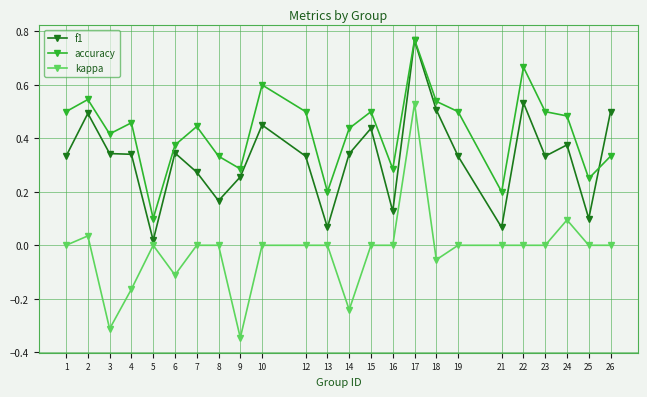

True or false: kappa has a value of -0.4 at 22.

False